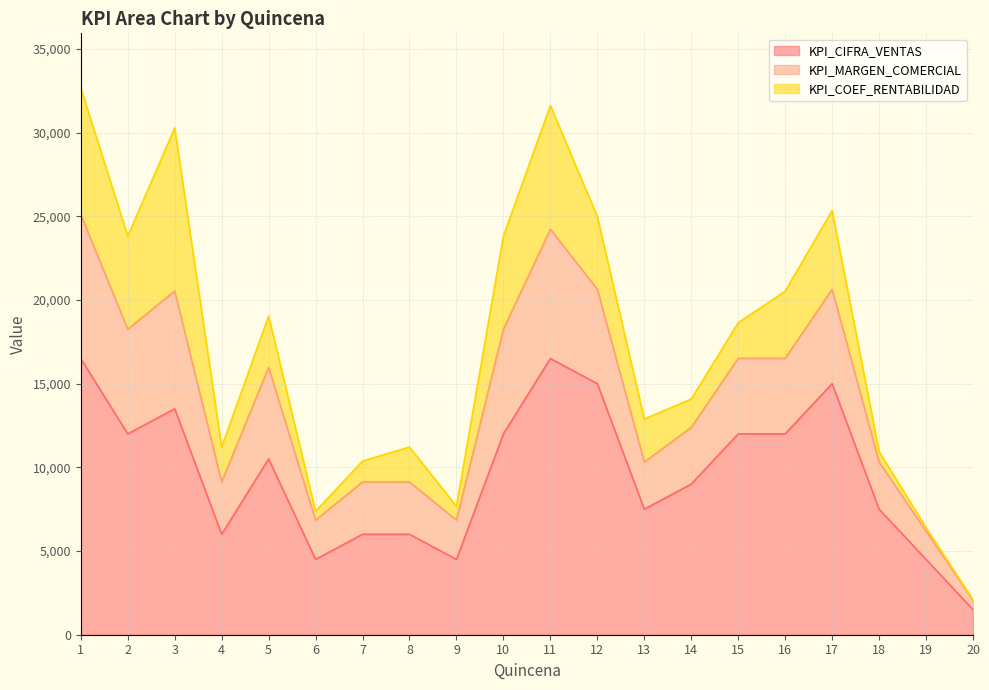

What is the highest value of the KPI_CIFRA_VENTAS series?

16500